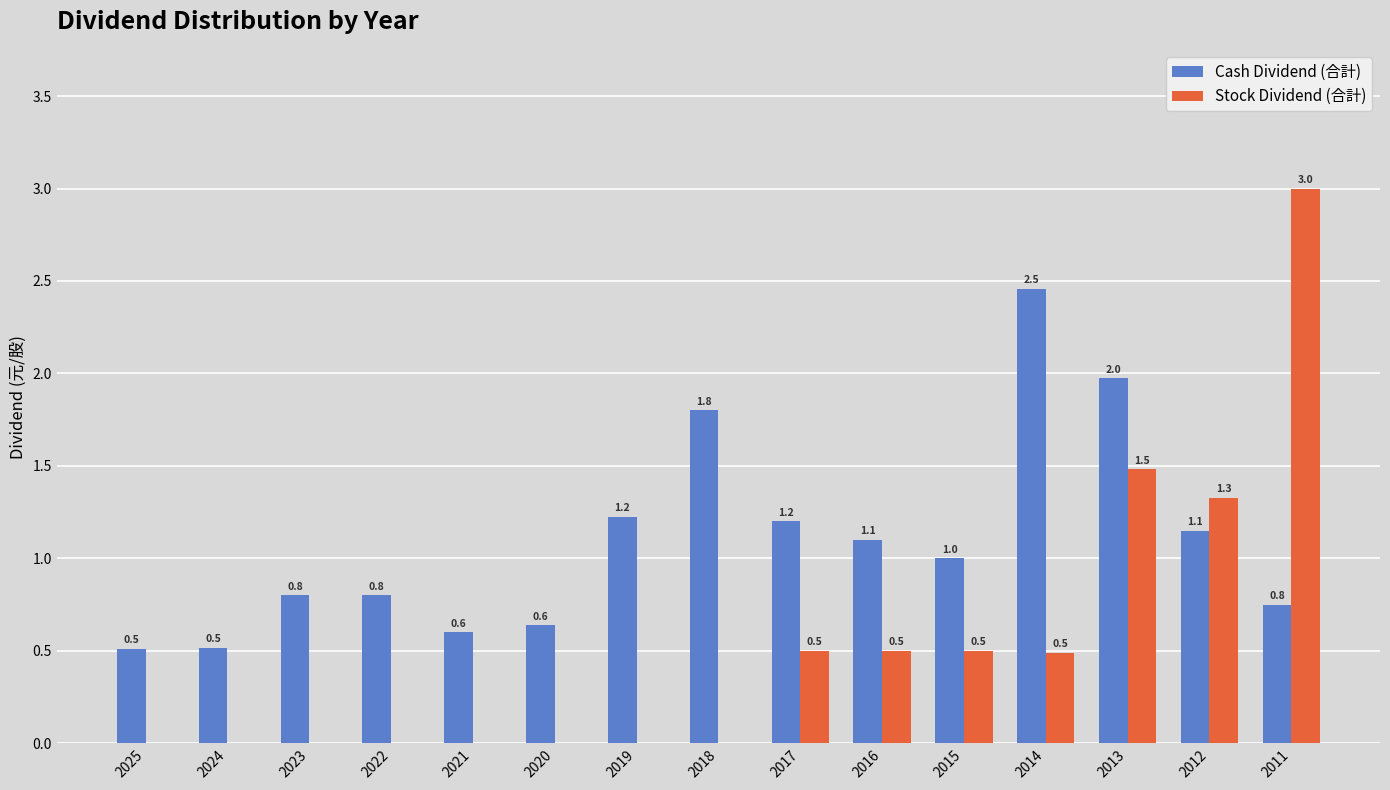

True or false: Cash Dividend (合計) has a value of 0.8 at 2025.

False